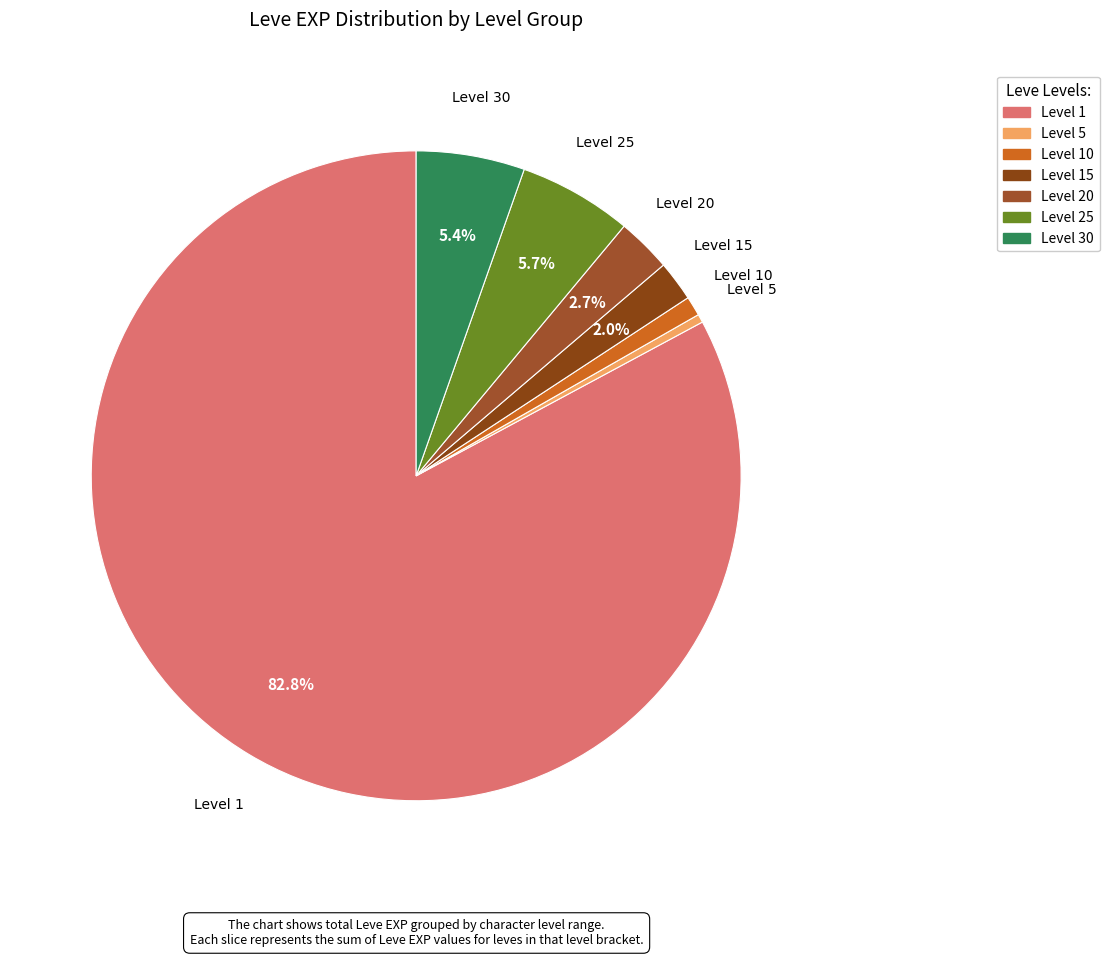

What is the majority slice?

Level 1